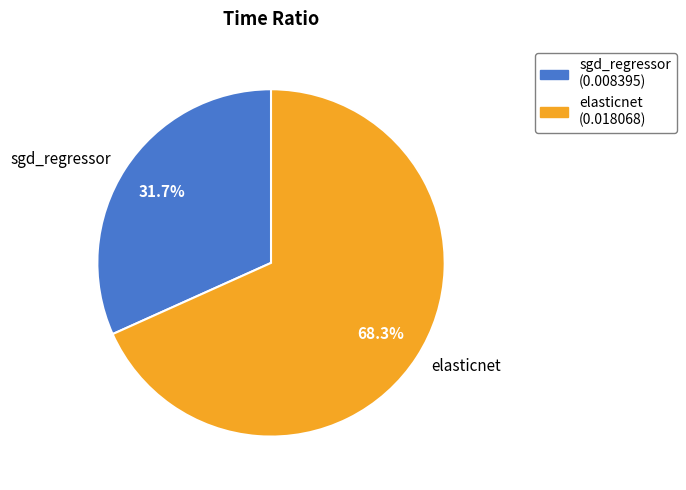

To the nearest percent, what is the difference between the largest and smallest slice percentages?

37%